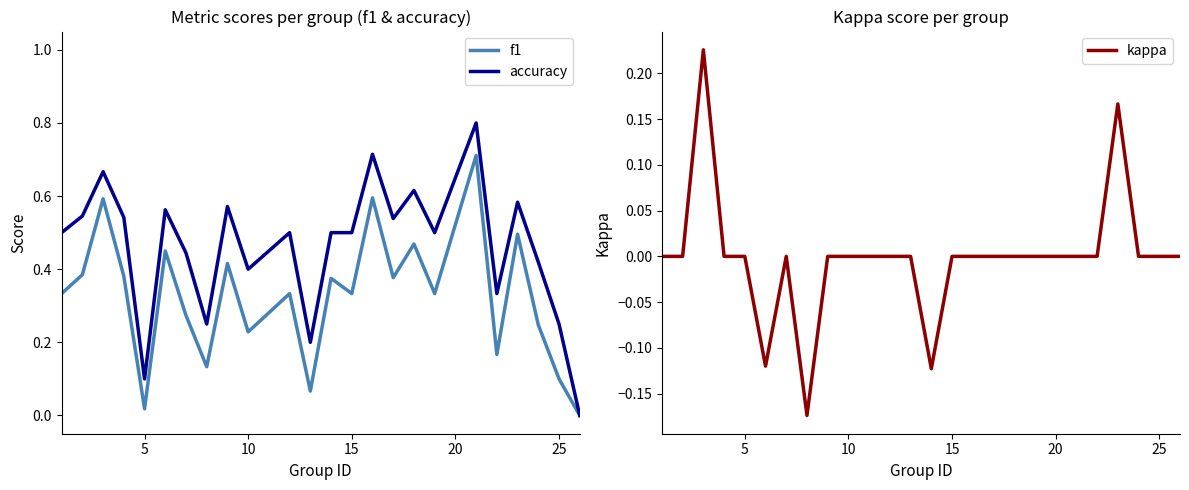

How many values in the kappa series exceed 0?

2